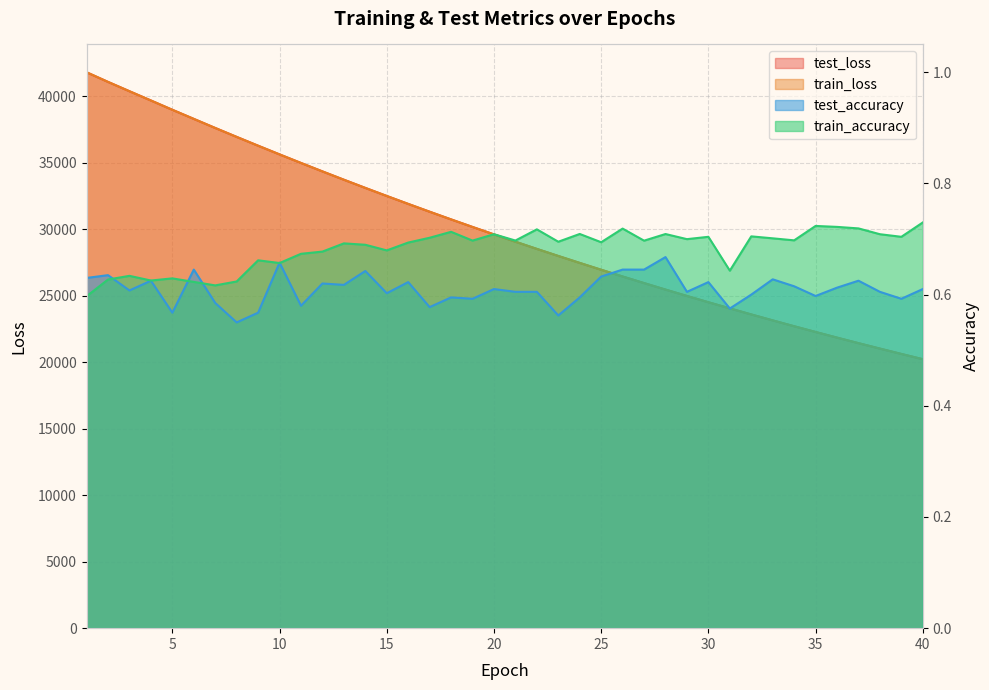

What is the sum of the test_accuracy values at 13 and 38?

1.2